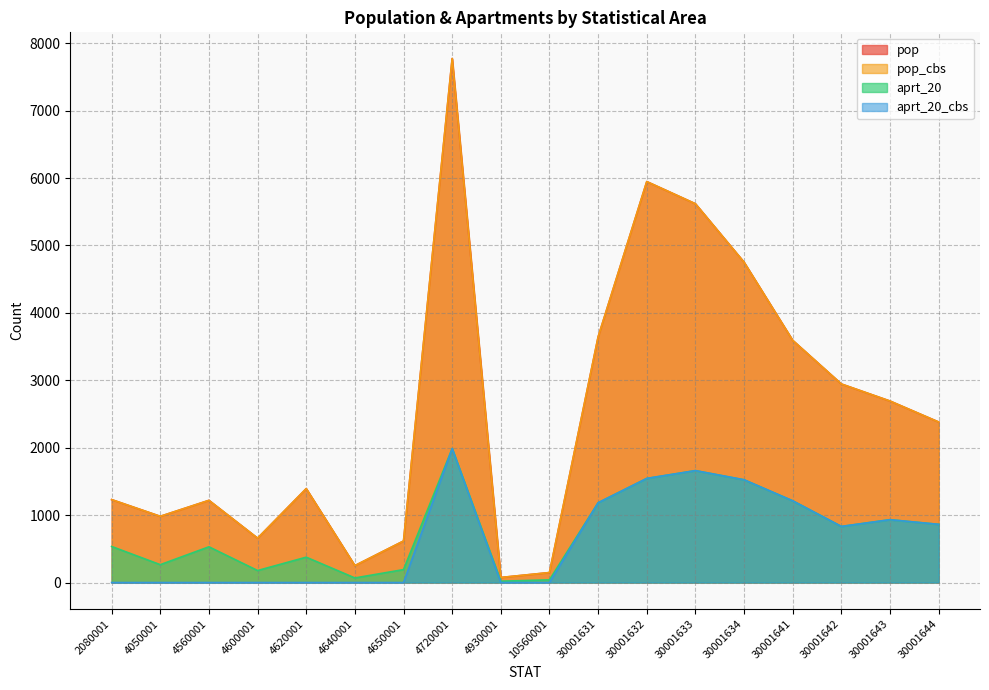

What is the highest value of the aprt_20_cbs series?

1987